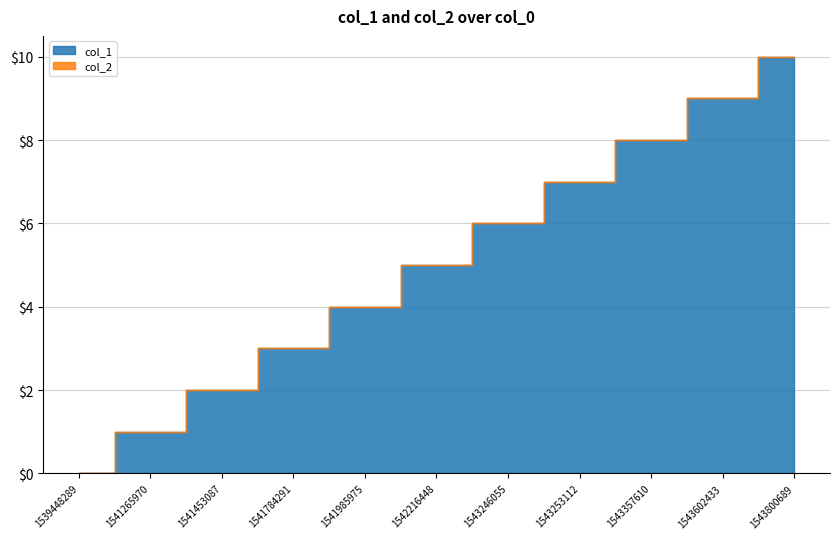

Approximately how many times larger is the value at 1541265970 compared to 1542216448?

0.2